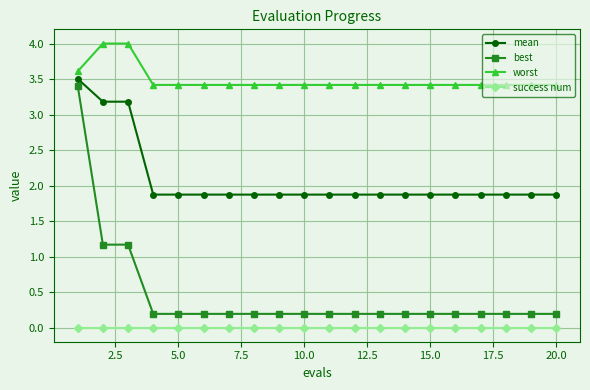

What is the sum of all mean values?

41.7